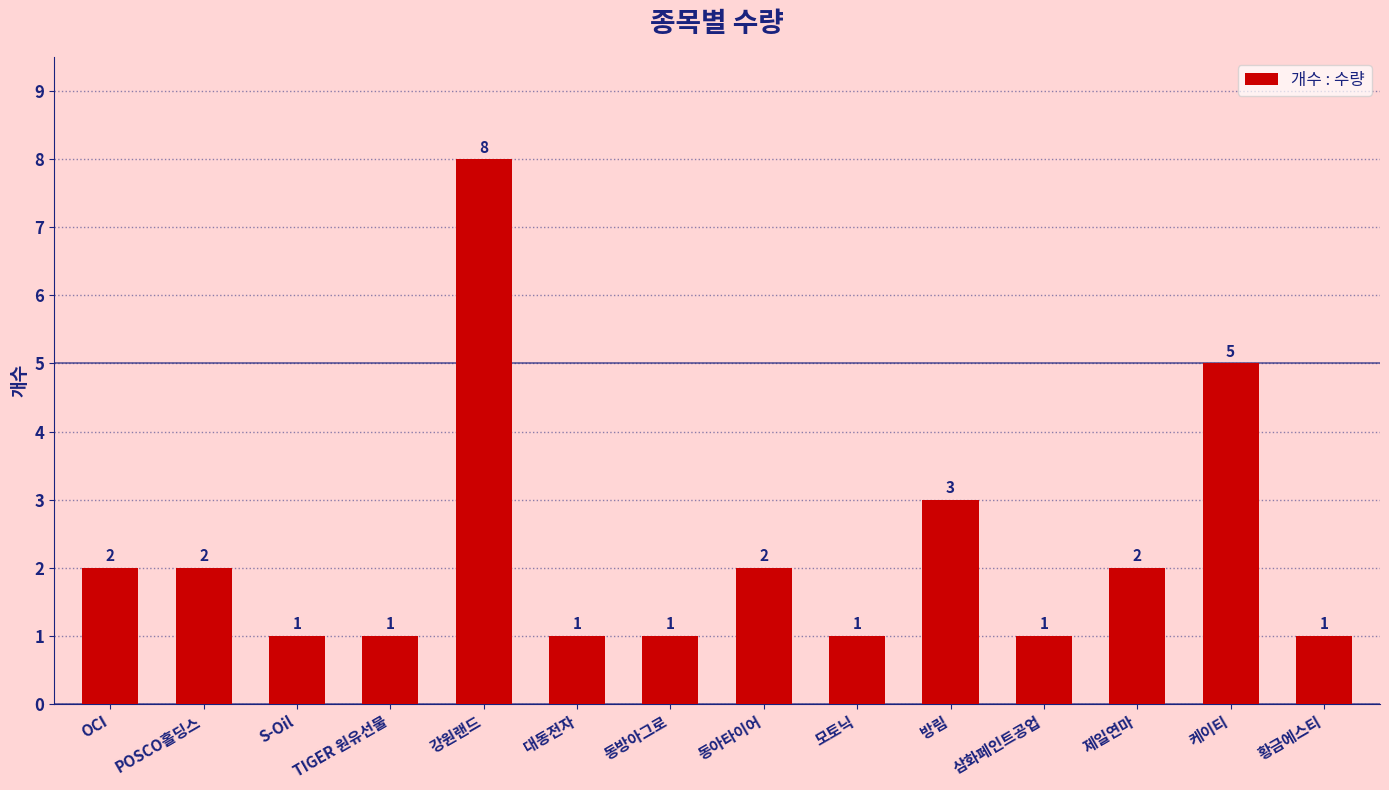

Which has a higher value, 삼화페인트공업 or 케이티?

케이티